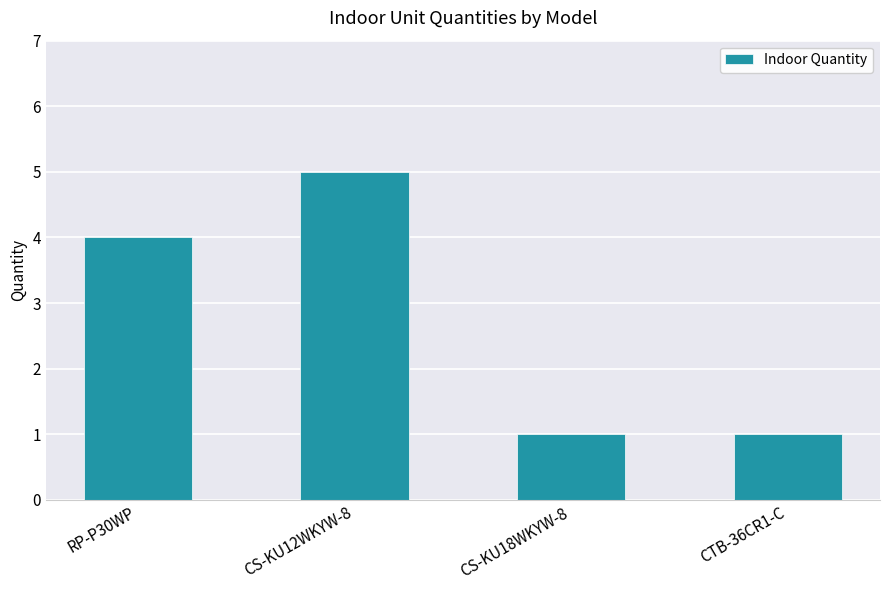

Reading right to left, transcribe all the data shown in this chart.

CTB-36CR1-C=1	CS-KU18WKYW-8=1	CS-KU12WKYW-8=5	RP-P30WP=4